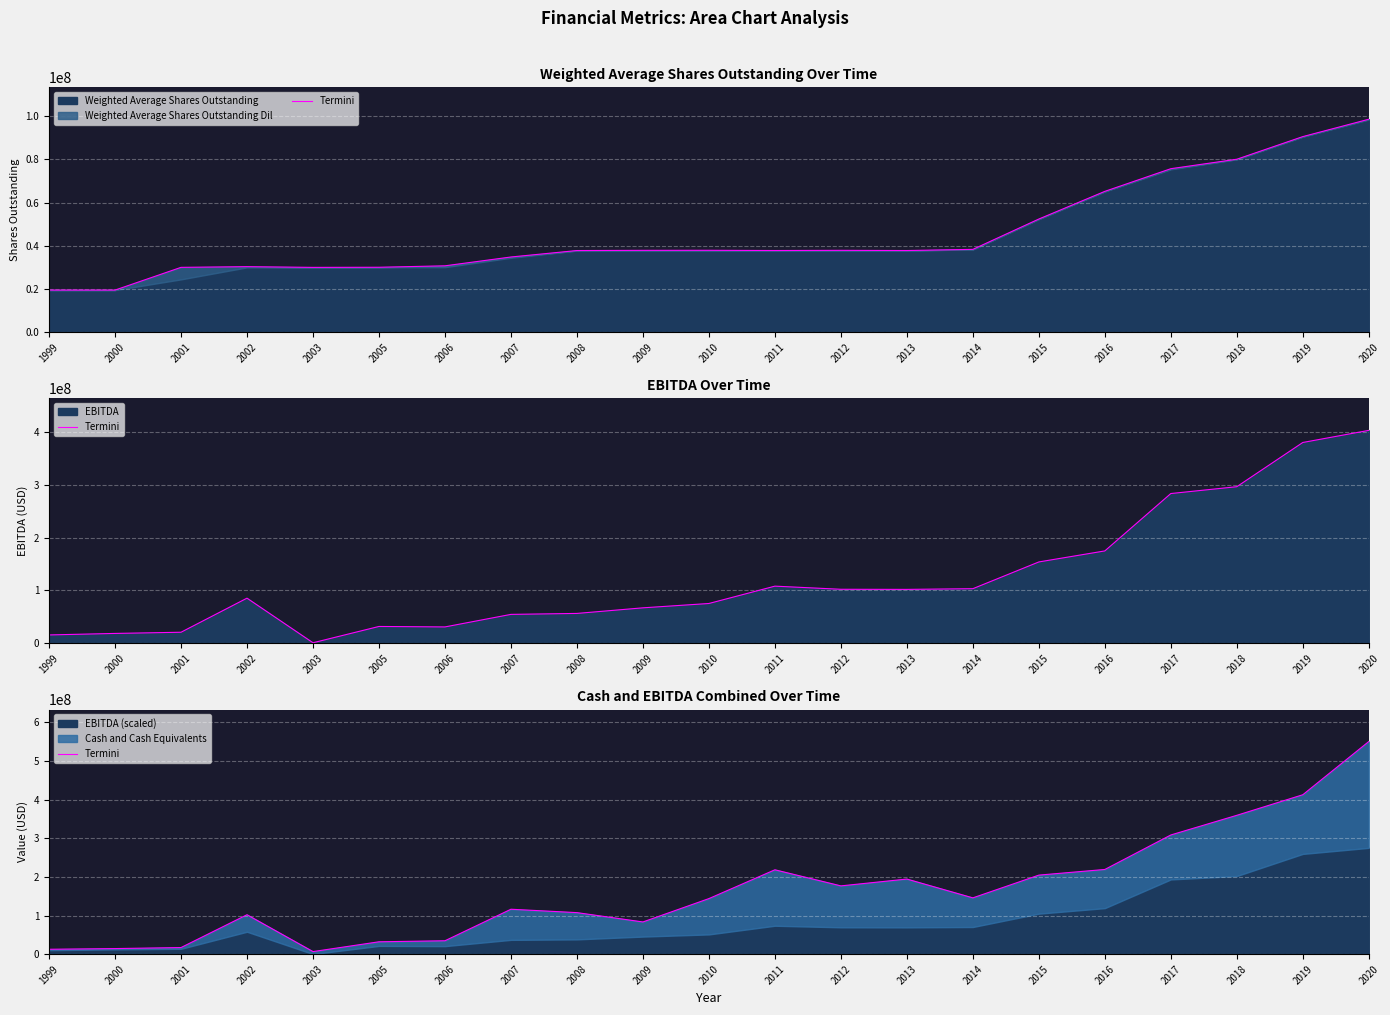

How many interior local peaks (higher than both neighbors) does the data have?

4